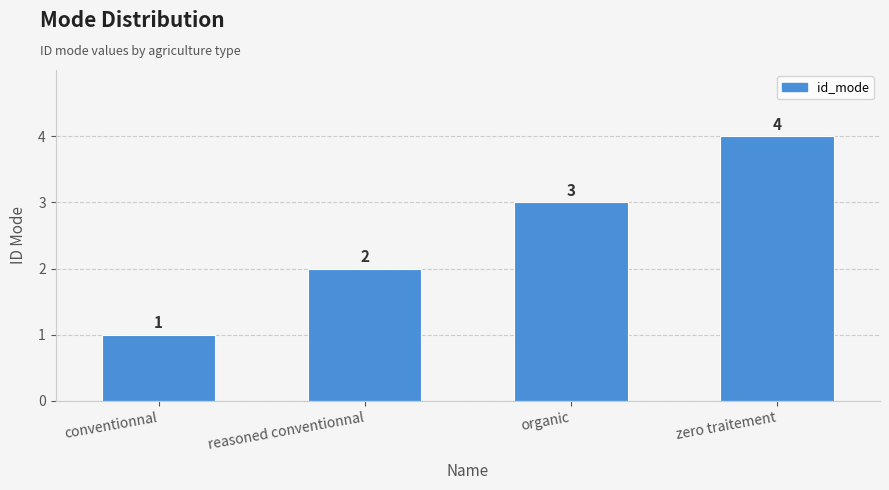

Count the values in the range 2 to 4.

3